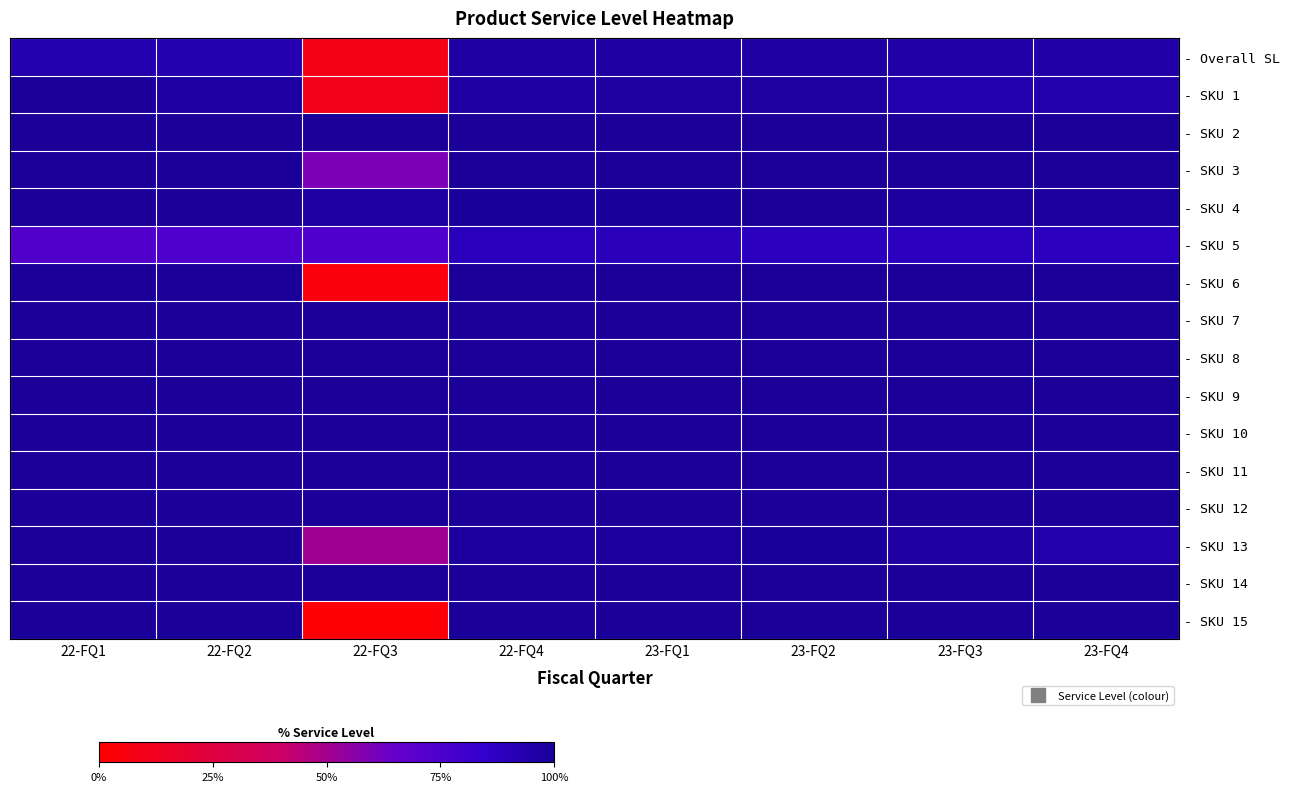

Reading left to right, list all the values displayed in this chart.

- Overall SL: 22-FQ1=0.9	22-FQ2=0.9	22-FQ3=0.1	22-FQ4=1.0	23-FQ1=1.0	23-FQ2=1.0	23-FQ3=1.0	23-FQ4=1.0
- SKU 1: 22-FQ1=1.0	22-FQ2=1.0	22-FQ3=0.1	22-FQ4=1.0	23-FQ1=1.0	23-FQ2=1.0	23-FQ3=0.9	23-FQ4=0.9
- SKU 2: 22-FQ1=1.0	22-FQ2=1.0	22-FQ3=1.0	22-FQ4=1.0	23-FQ1=1.0	23-FQ2=1.0	23-FQ3=1.0	23-FQ4=1.0
- SKU 3: 22-FQ1=1.0	22-FQ2=1.0	22-FQ3=0.6	22-FQ4=1.0	23-FQ1=1.0	23-FQ2=1.0	23-FQ3=1.0	23-FQ4=1.0
- SKU 4: 22-FQ1=1.0	22-FQ2=1.0	22-FQ3=1.0	22-FQ4=1.0	23-FQ1=1.0	23-FQ2=1.0	23-FQ3=1.0	23-FQ4=1.0
- SKU 5: 22-FQ1=0.7	22-FQ2=0.7	22-FQ3=0.7	22-FQ4=0.9	23-FQ1=0.9	23-FQ2=0.9	23-FQ3=0.9	23-FQ4=0.9
- SKU 6: 22-FQ1=1.0	22-FQ2=1.0	22-FQ3=0.0	22-FQ4=1.0	23-FQ1=1.0	23-FQ2=1.0	23-FQ3=1.0	23-FQ4=1.0
- SKU 7: 22-FQ1=1.0	22-FQ2=1.0	22-FQ3=1.0	22-FQ4=1.0	23-FQ1=1.0	23-FQ2=1.0	23-FQ3=1.0	23-FQ4=1.0
- SKU 8: 22-FQ1=1.0	22-FQ2=1.0	22-FQ3=1.0	22-FQ4=1.0	23-FQ1=1.0	23-FQ2=1.0	23-FQ3=1.0	23-FQ4=1.0
- SKU 9: 22-FQ1=1.0	22-FQ2=1.0	22-FQ3=1.0	22-FQ4=1.0	23-FQ1=1.0	23-FQ2=1.0	23-FQ3=1.0	23-FQ4=1.0
- SKU 10: 22-FQ1=1.0	22-FQ2=1.0	22-FQ3=1.0	22-FQ4=1.0	23-FQ1=1.0	23-FQ2=1.0	23-FQ3=1.0	23-FQ4=1.0
- SKU 11: 22-FQ1=1.0	22-FQ2=1.0	22-FQ3=1.0	22-FQ4=1.0	23-FQ1=1.0	23-FQ2=1.0	23-FQ3=1.0	23-FQ4=1.0
- SKU 12: 22-FQ1=1.0	22-FQ2=1.0	22-FQ3=1.0	22-FQ4=1.0	23-FQ1=1.0	23-FQ2=1.0	23-FQ3=1.0	23-FQ4=1.0
- SKU 13: 22-FQ1=1.0	22-FQ2=1.0	22-FQ3=0.5	22-FQ4=1.0	23-FQ1=1.0	23-FQ2=1.0	23-FQ3=1.0	23-FQ4=0.9
- SKU 14: 22-FQ1=1.0	22-FQ2=1.0	22-FQ3=1.0	22-FQ4=1.0	23-FQ1=1.0	23-FQ2=1.0	23-FQ3=1.0	23-FQ4=1.0
- SKU 15: 22-FQ1=1.0	22-FQ2=1.0	22-FQ3=0.0	22-FQ4=1.0	23-FQ1=1.0	23-FQ2=1.0	23-FQ3=1.0	23-FQ4=1.0